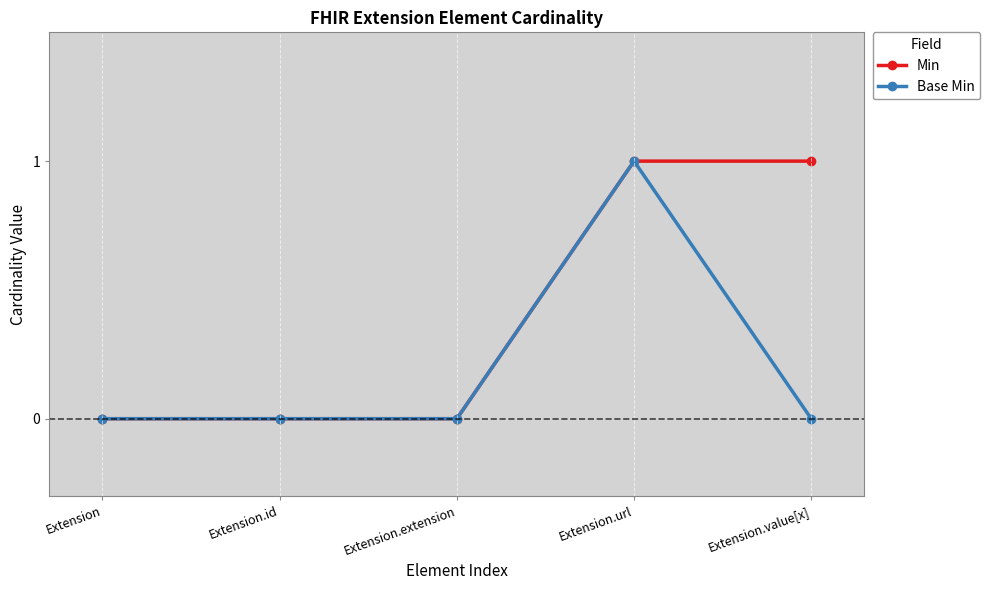

True or false: Base Min has more than 0 points higher than both neighbors.

True